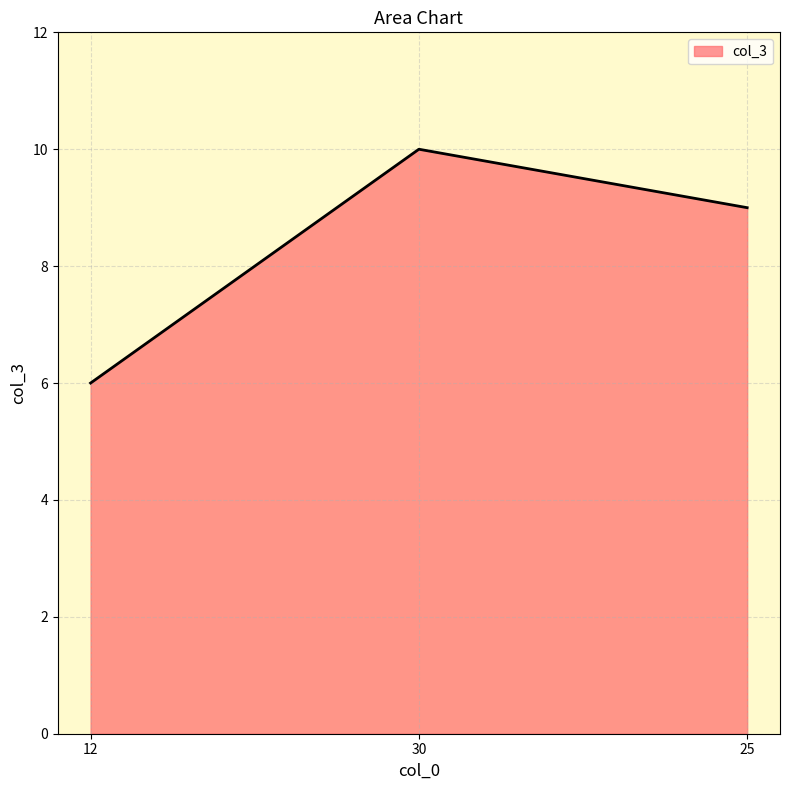

What is the ratio of the value at 25 to the value at 30?

0.9